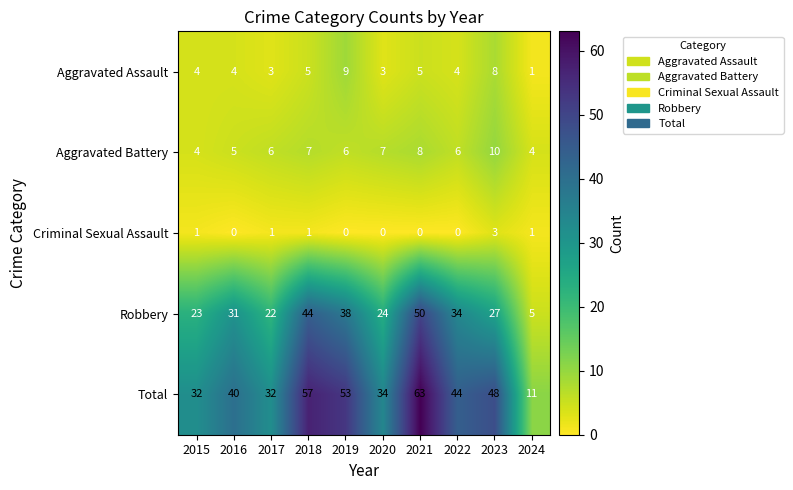

What is the difference between the maximum and minimum values in the Aggravated Battery series?

6